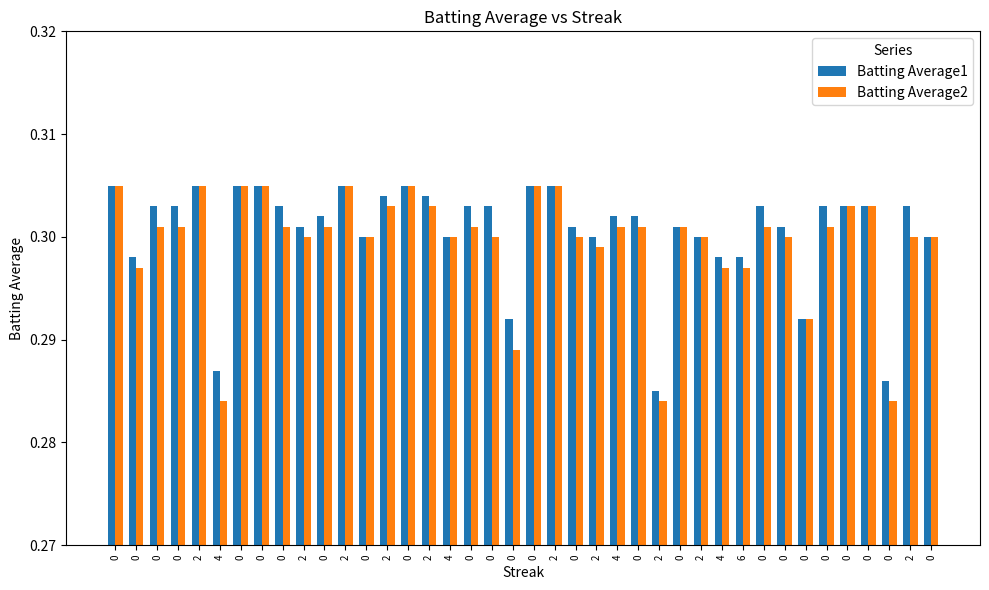

Rank the series by their maximum value, from lowest to highest.

Batting Average1, Batting Average2